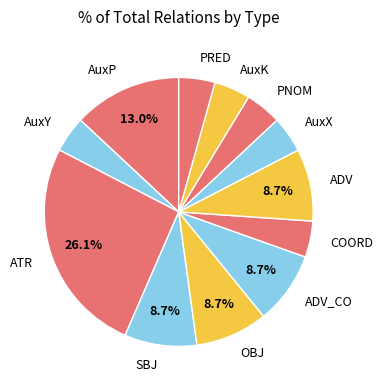

Is there any slice that represents more than half of the pie?

No